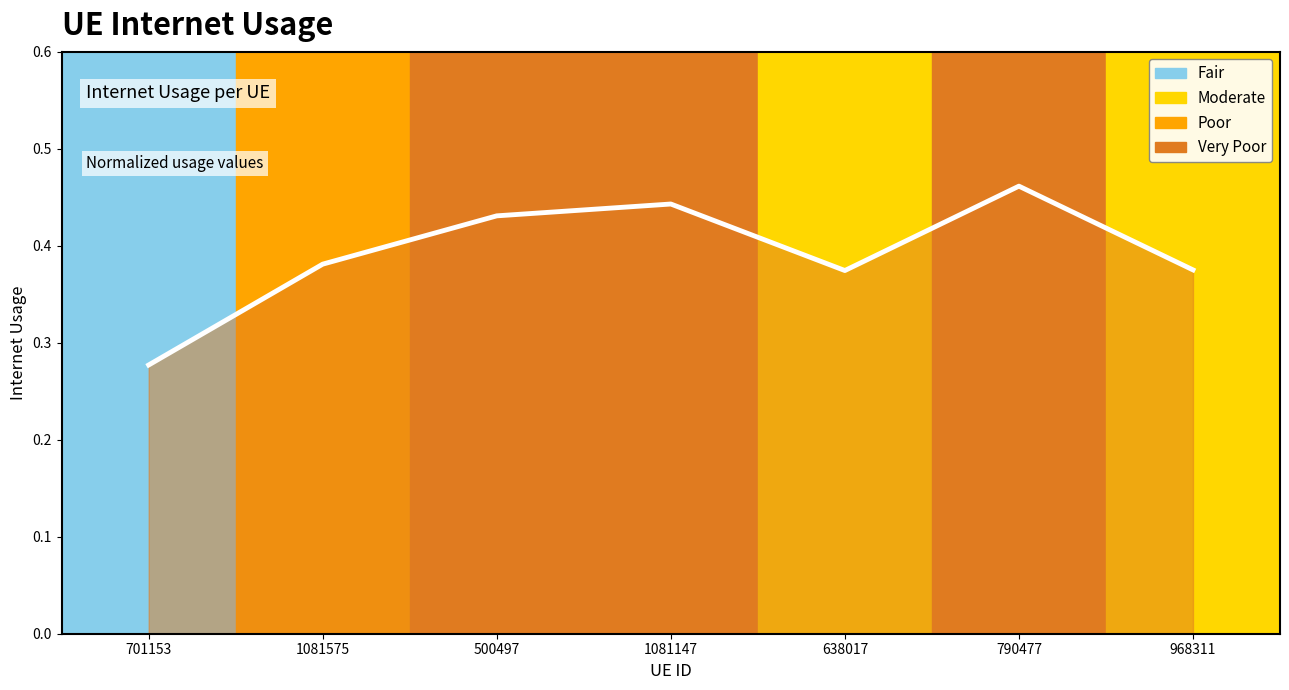

At which label is the value closest to 0?

701153